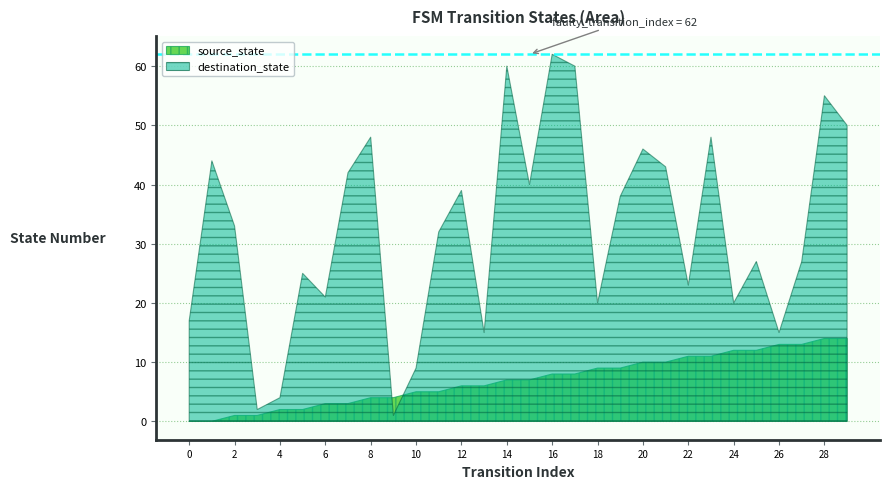

What is the value of the destination_state point at the 7th from the left?

21